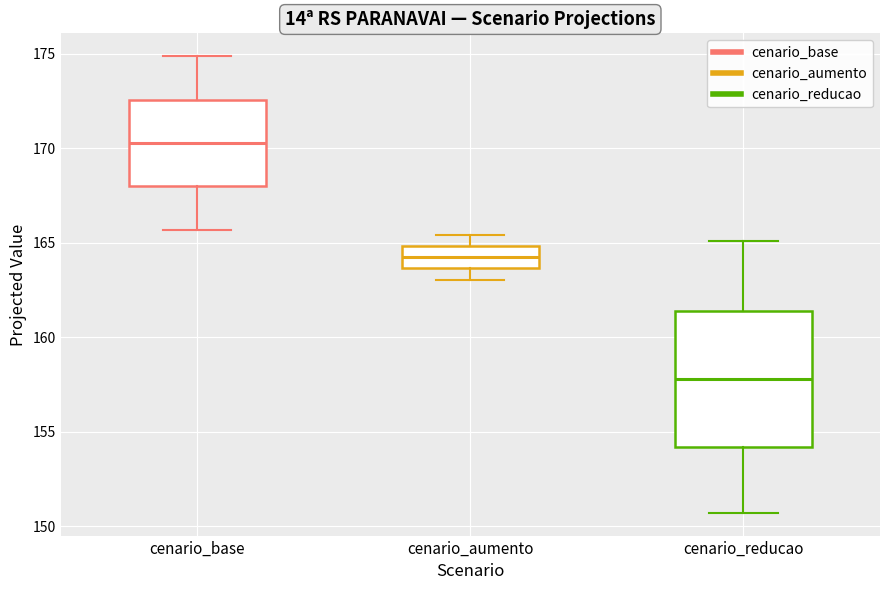

Reading left to right, transcribe this box plot: for each box, give where its median line is, the range the box spans, and where its two whiskers end, as read against the y-axis. The values are not printed on the chart, so give them approximately, as read against the axis.

cenario_base: median 170.5, box 168.0 to 172.5, whiskers 165.5 to 175.0
cenario_aumento: median 164.5, box 163.5 to 165.0, whiskers 163.0 to 165.5
cenario_reducao: median 158.0, box 154.0 to 161.5, whiskers 150.5 to 165.0